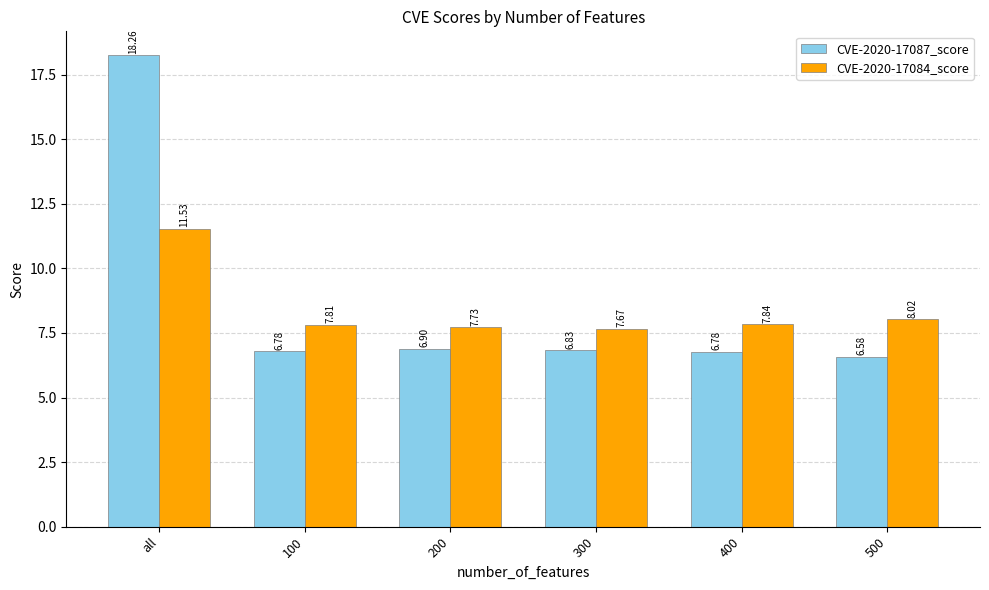

At which category does the chart reach its minimum across all series?

500